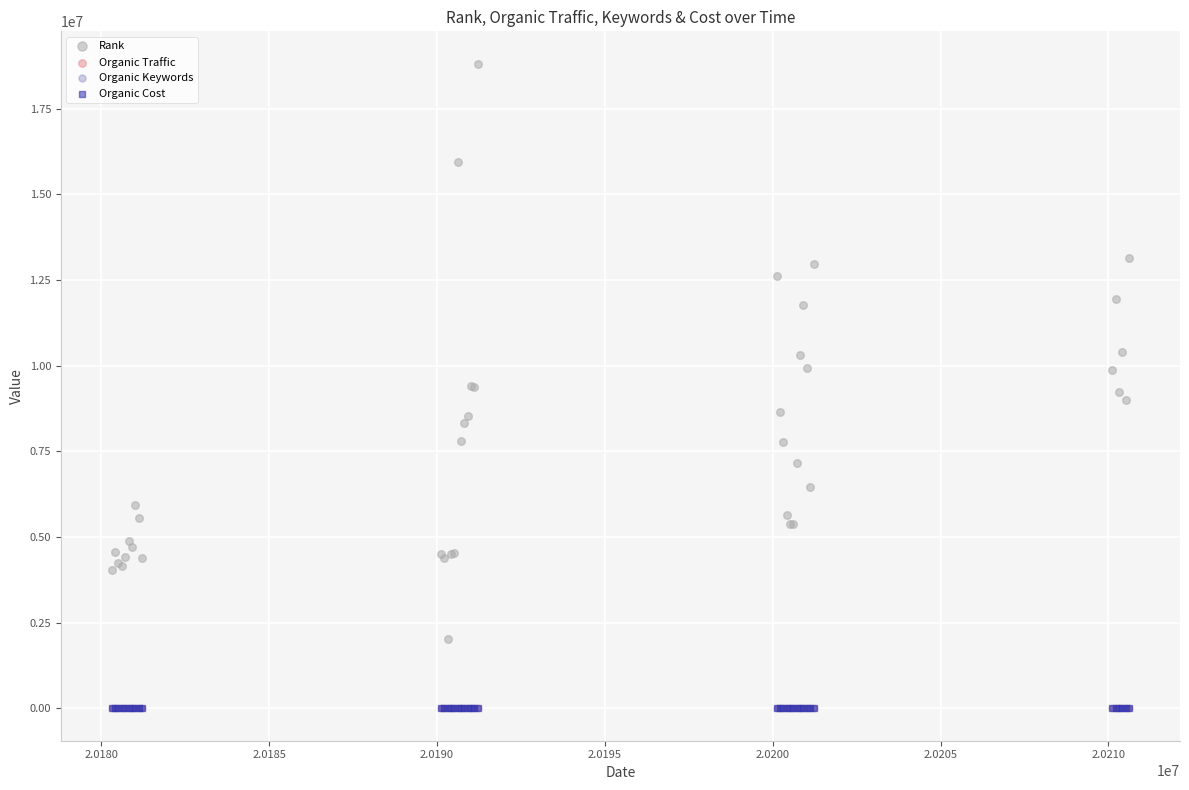

Which series has the widest spread of Y values?

Rank